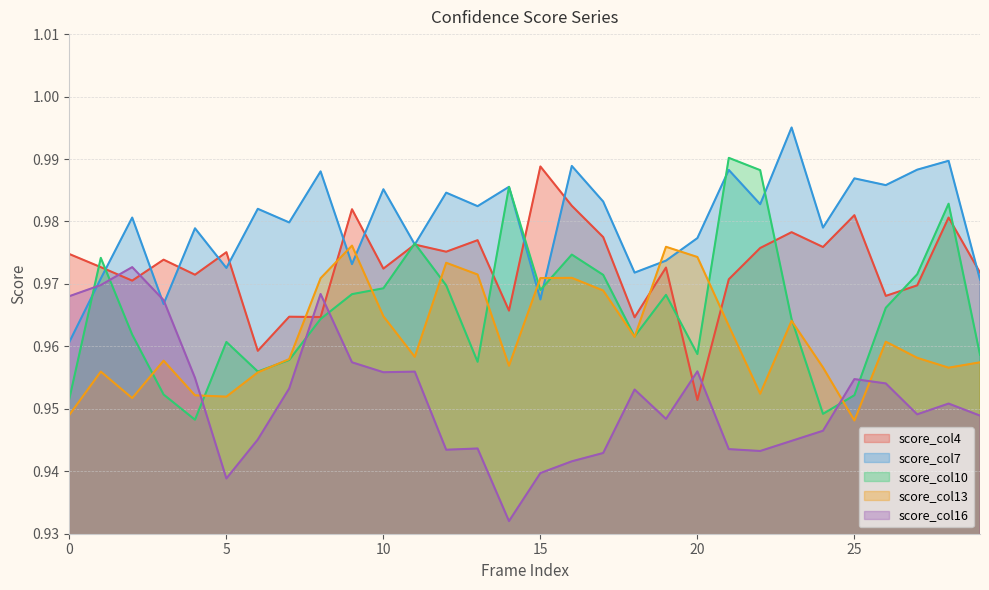

At how many categories does at least one series exceed 0?

30